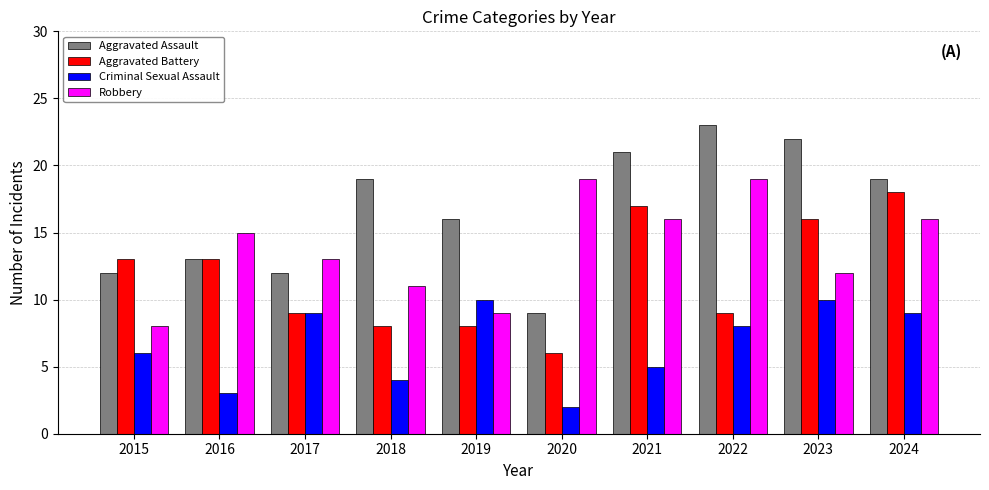

Is it true that Aggravated Assault equals 30 at 2021?

False